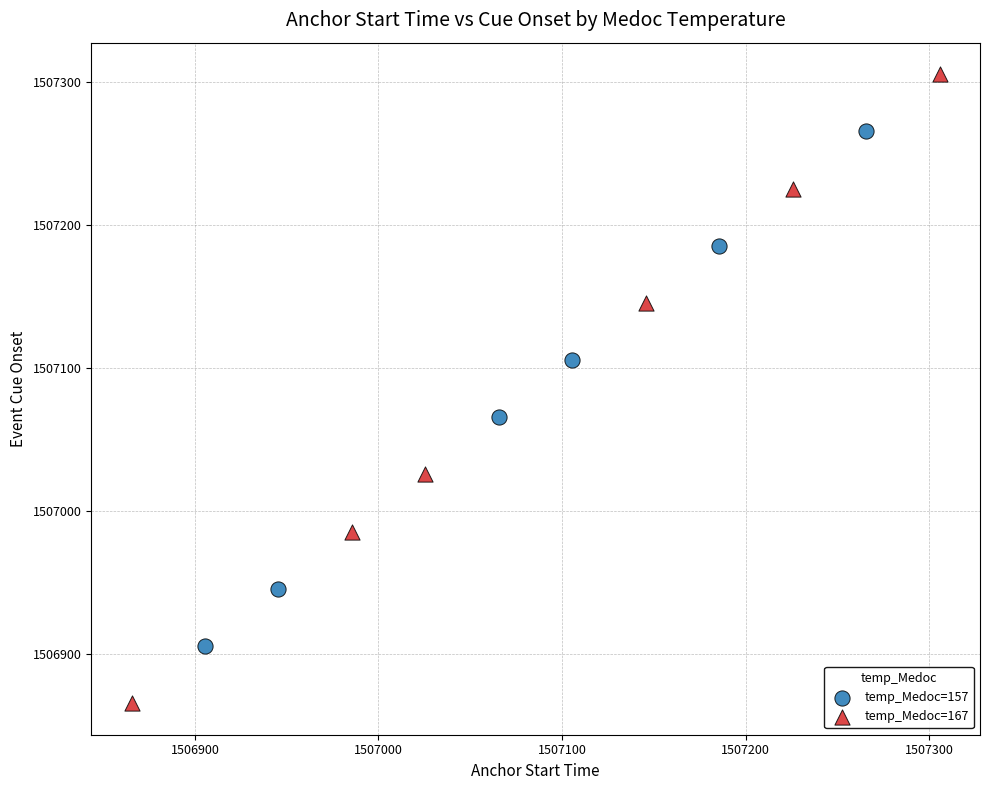

Which series reaches the minimum Y coordinate?

temp_Medoc=167